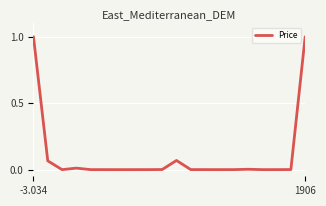

What is the difference between the maximum and minimum values?

1.0